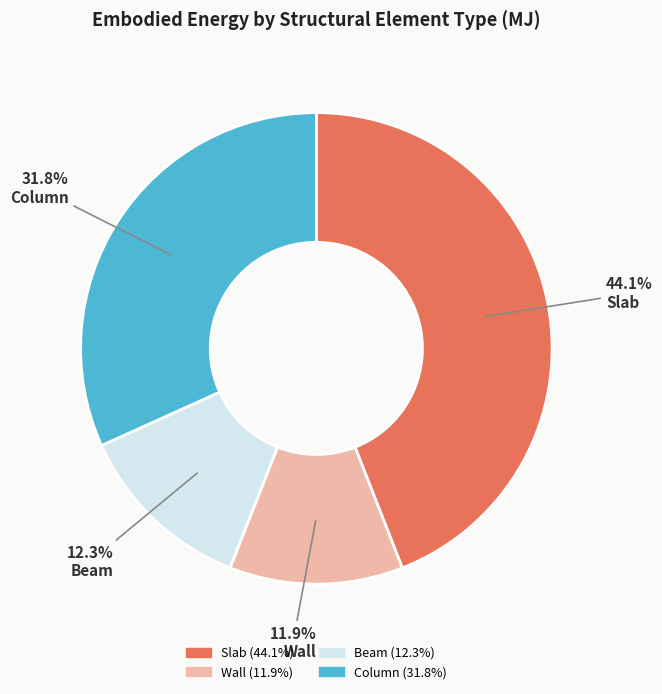

The Column slice represents 32% of the pie. True or false?

True